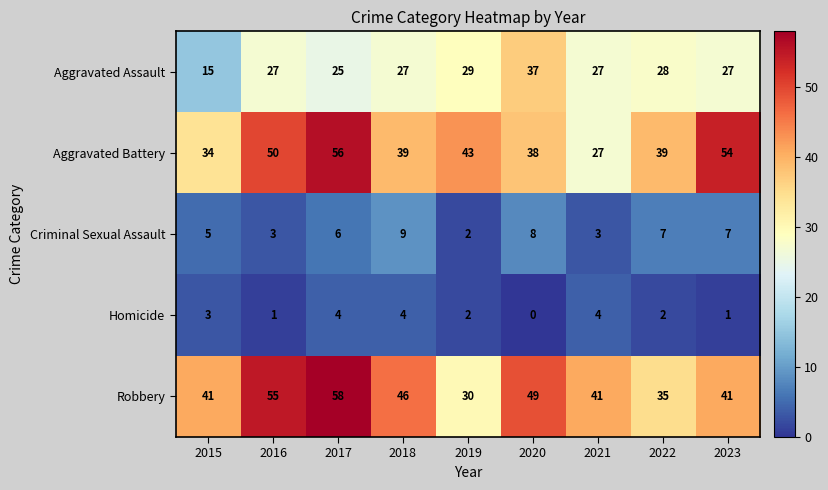

List the series in order of their peak value, highest first.

Robbery, Aggravated Battery, Aggravated Assault, Criminal Sexual Assault, Homicide